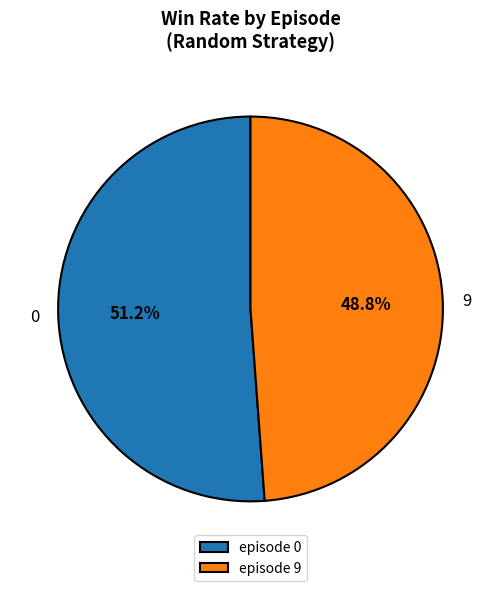

Between episode 9 and episode 0, which is larger?

episode 0